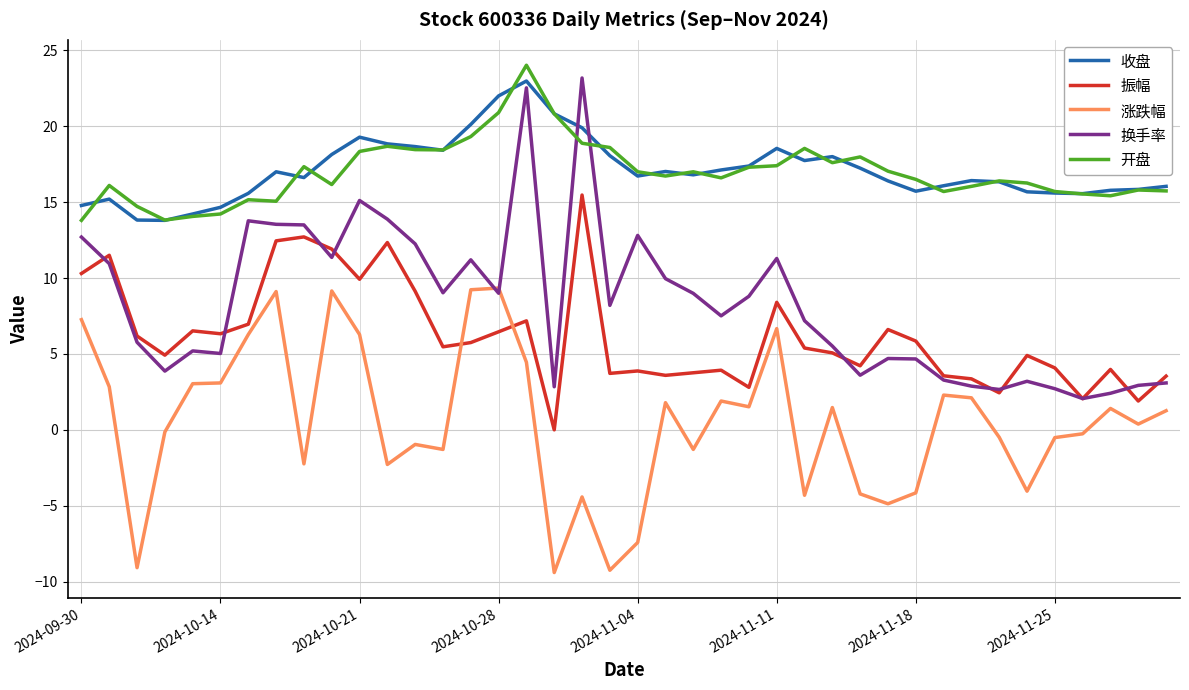

Which series has the largest range (max minus min)?

换手率